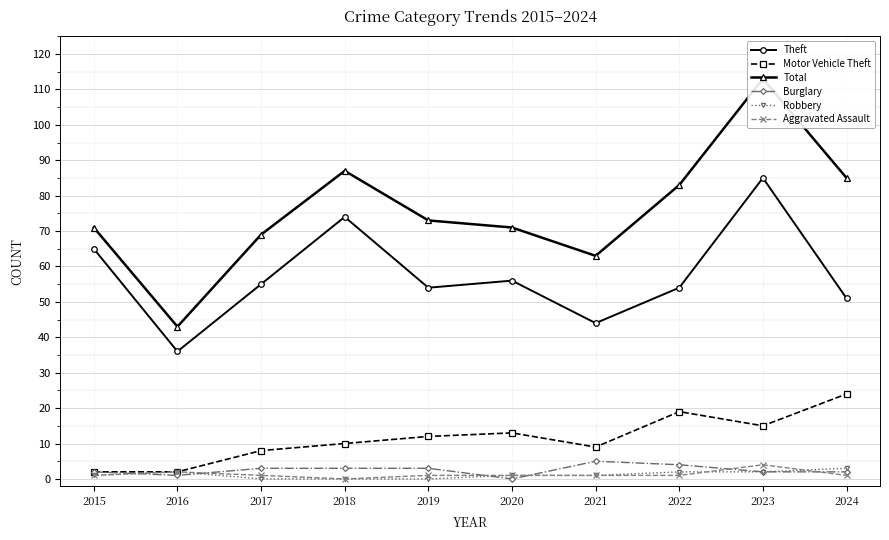

Which series has the largest total across all categories?

Total